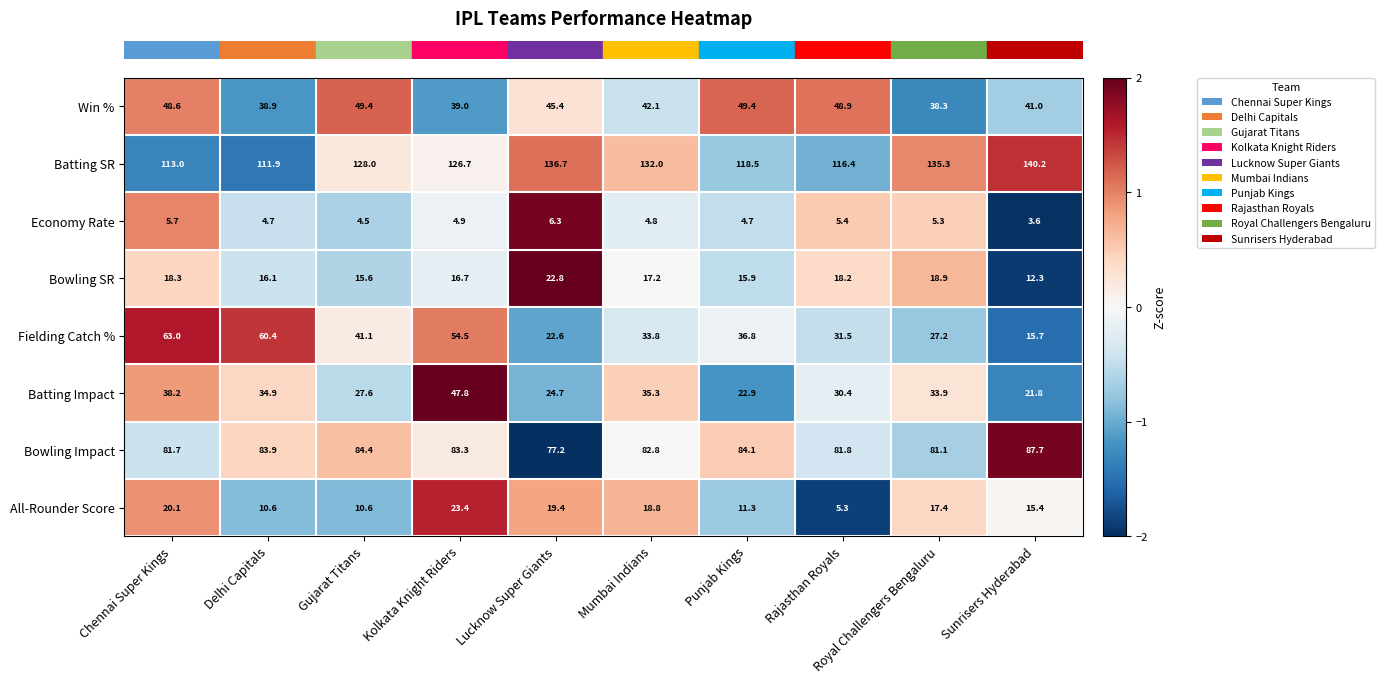

At which category is the sum across all series the highest?

Kolkata Knight Riders